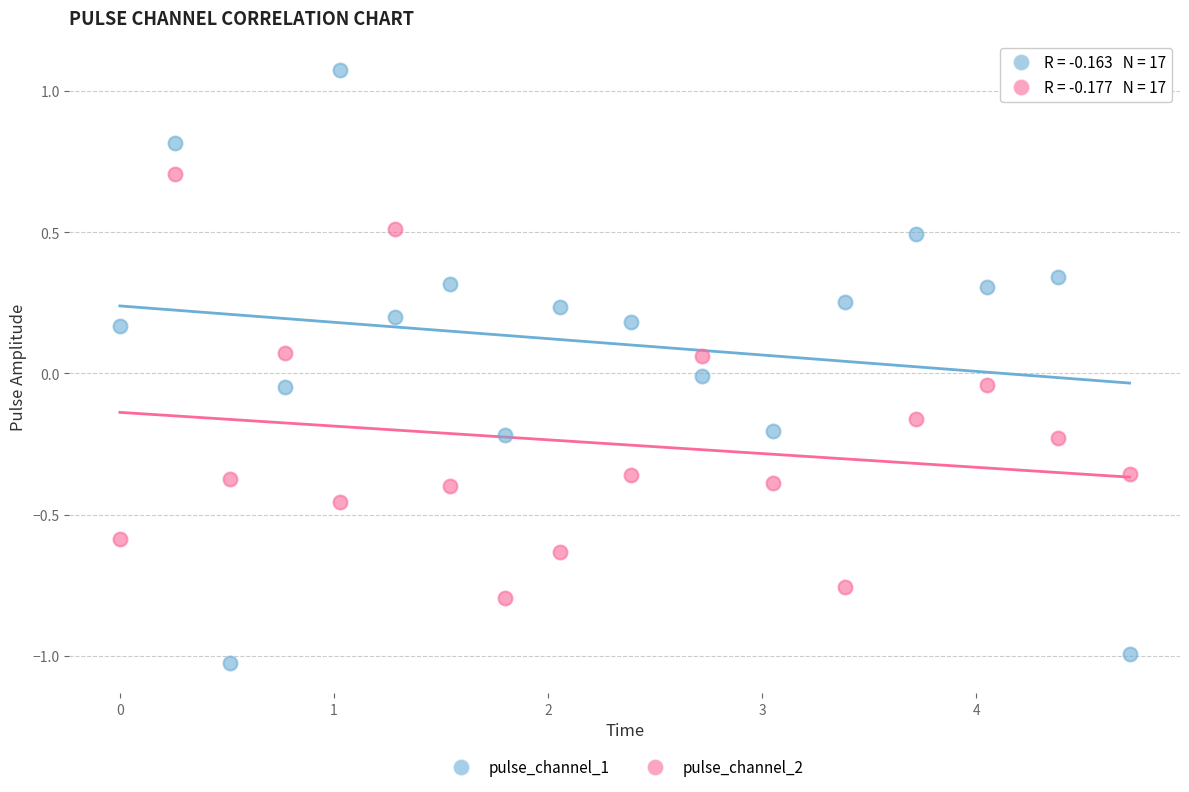

What is the X range (max minus min) for the scatter plot?

4.7